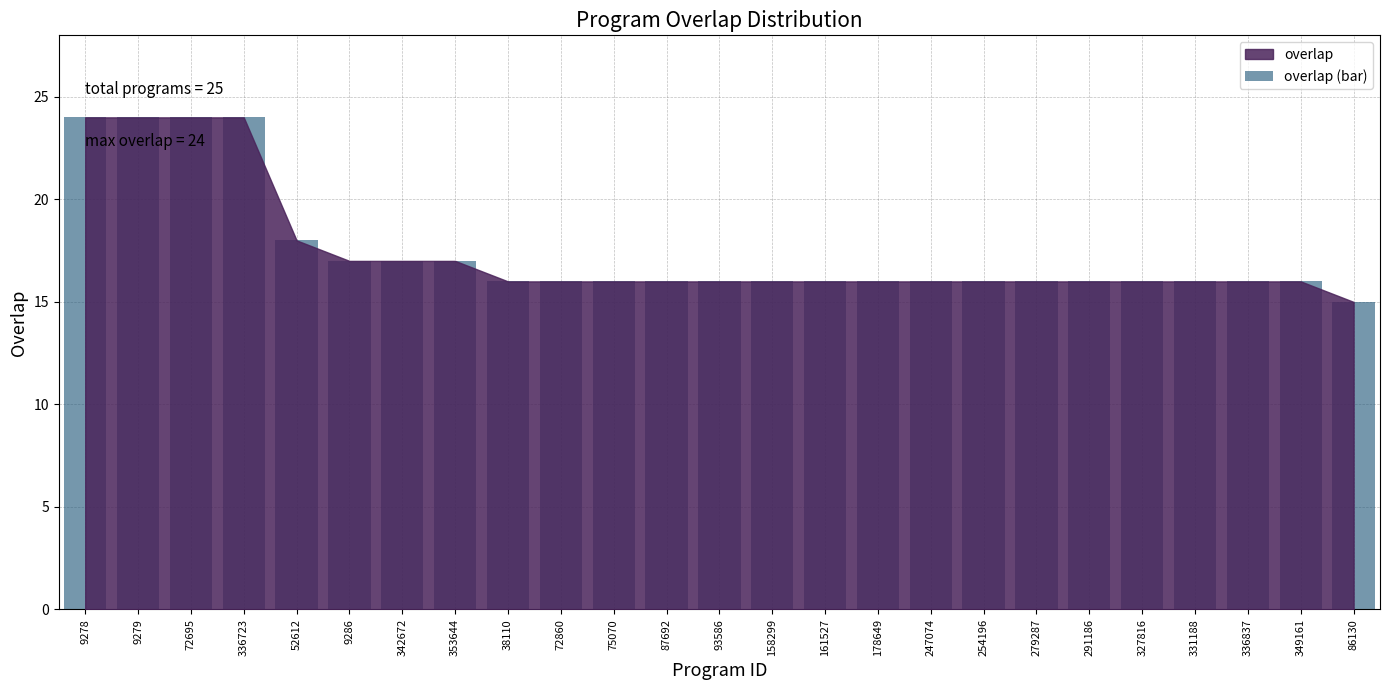

What is the ratio of the value at 75070 to the value at 86130?

1.1